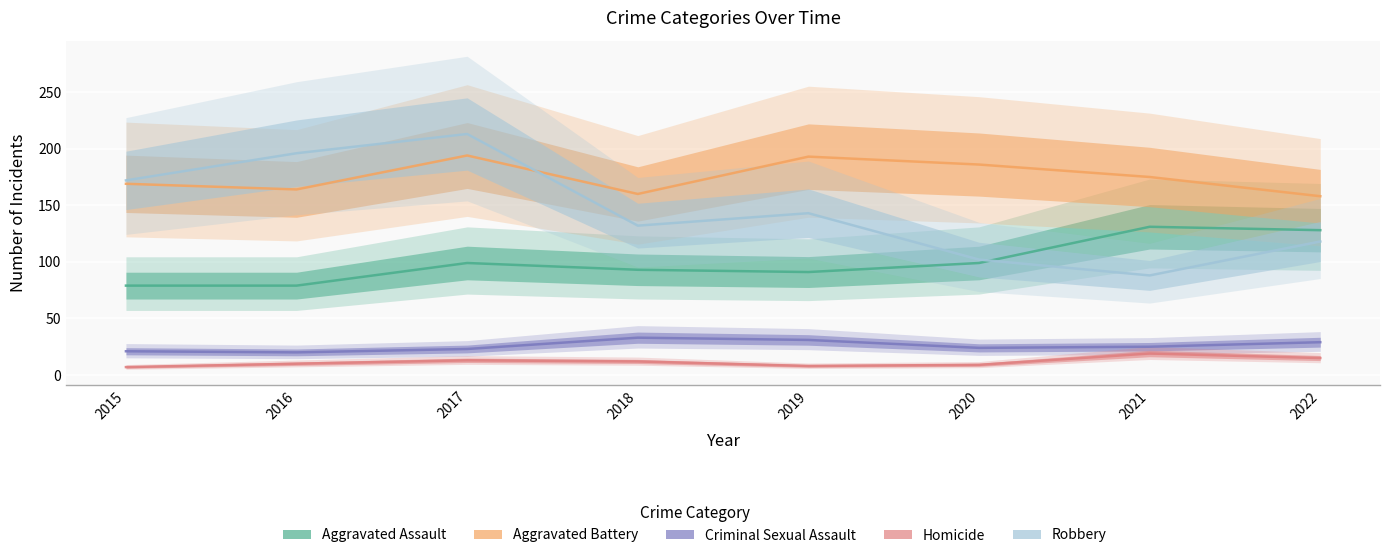

Where is the first local maximum for Aggravated Battery?

2017